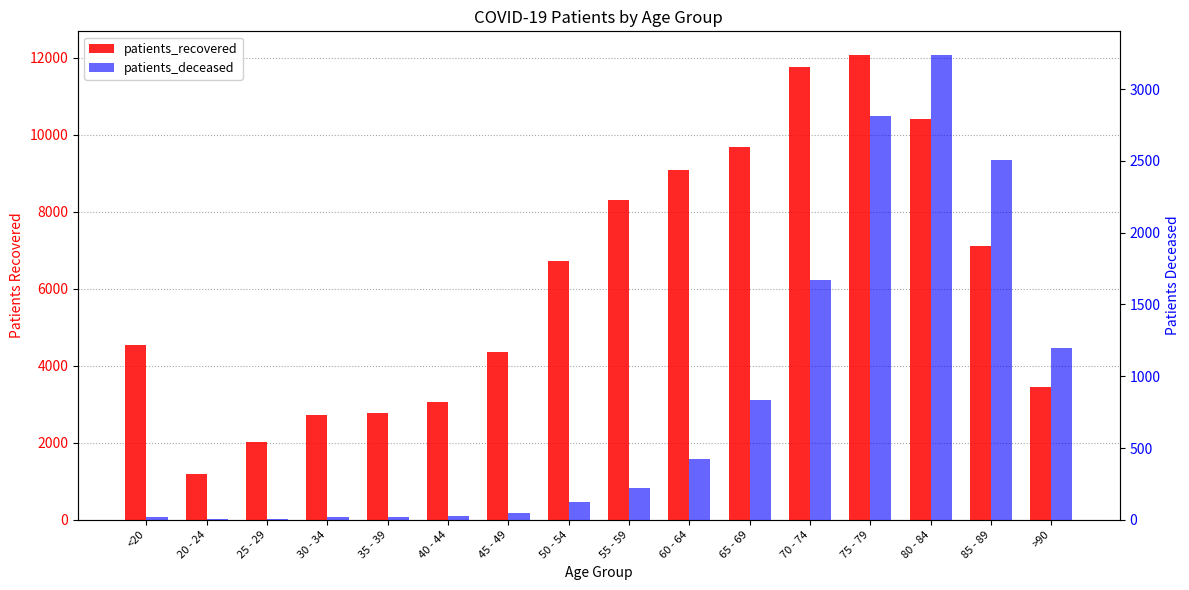

Does the chart contain stacked bars?

No